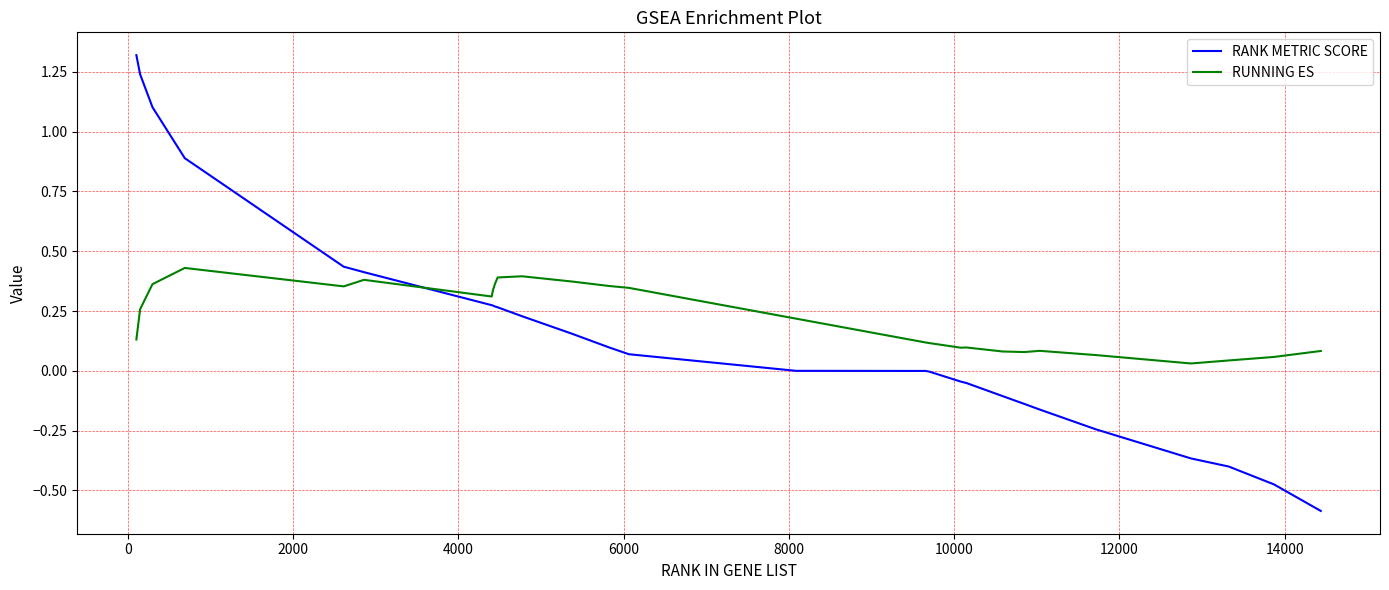

What is the difference between the maximum and minimum values in the RANK METRIC SCORE series?

1.9